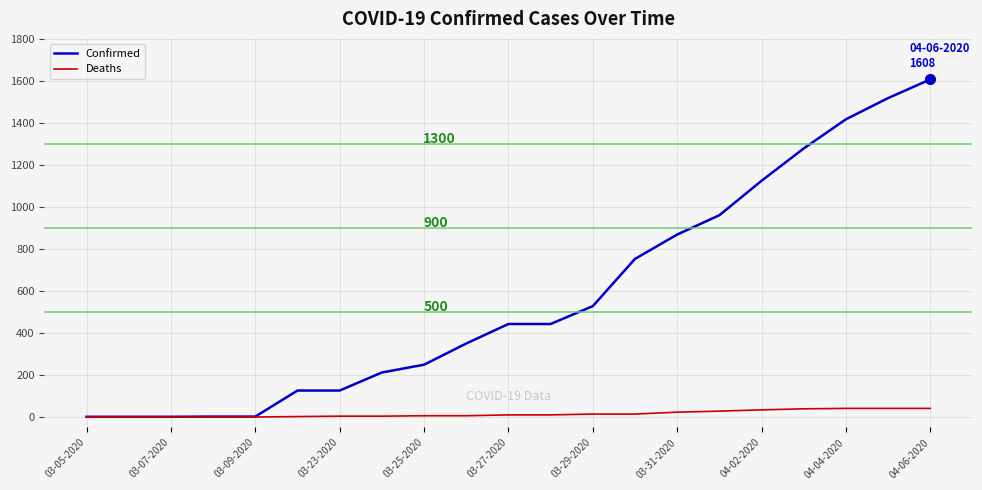

Rank the series by their average value, from lowest to highest.

Deaths, Confirmed